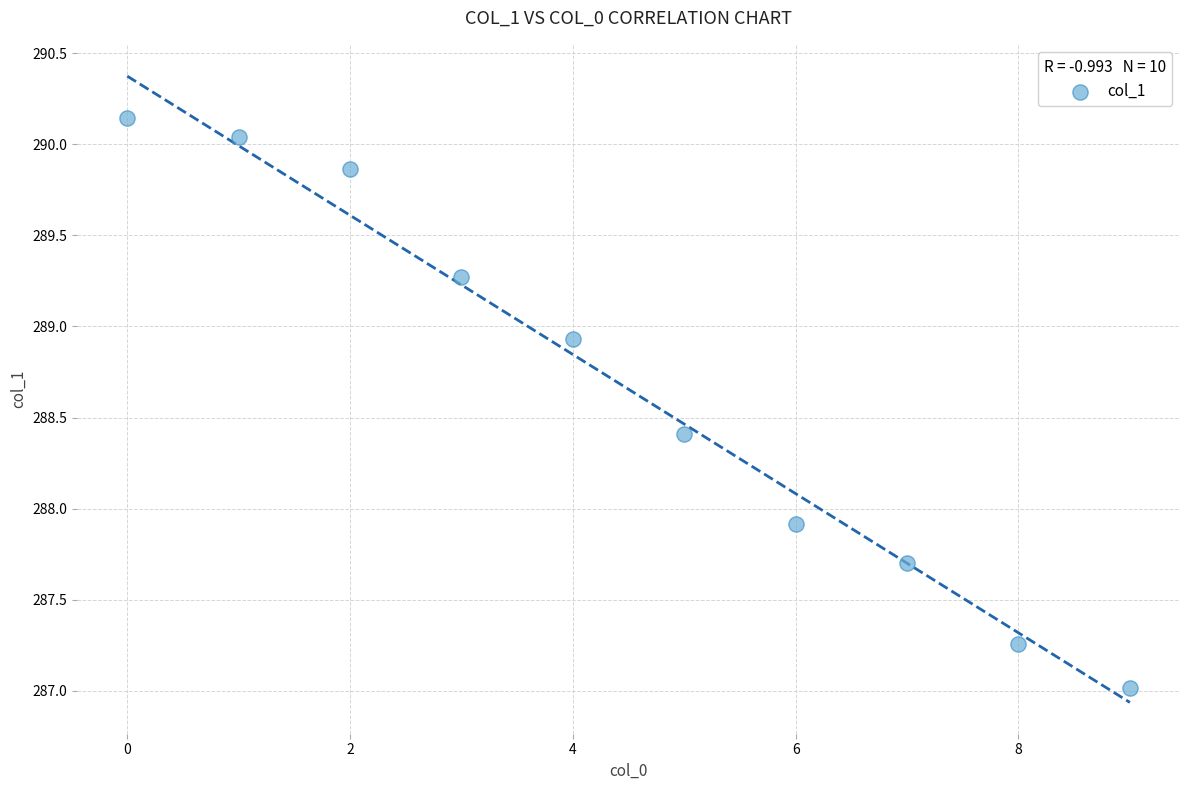

What is the average Y value?

288.7